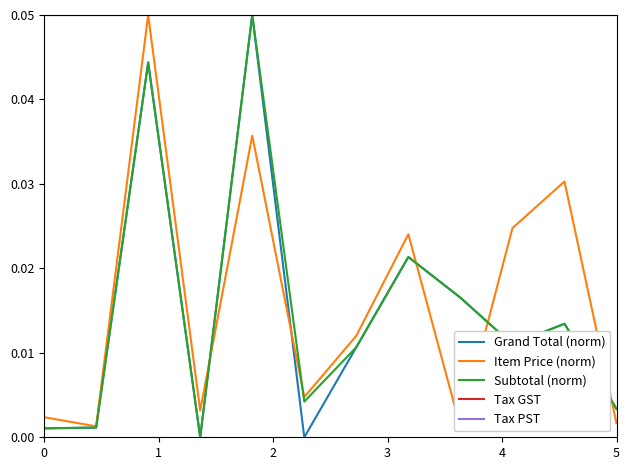

True or false: Subtotal (norm) and Tax GST cross at least once.

False